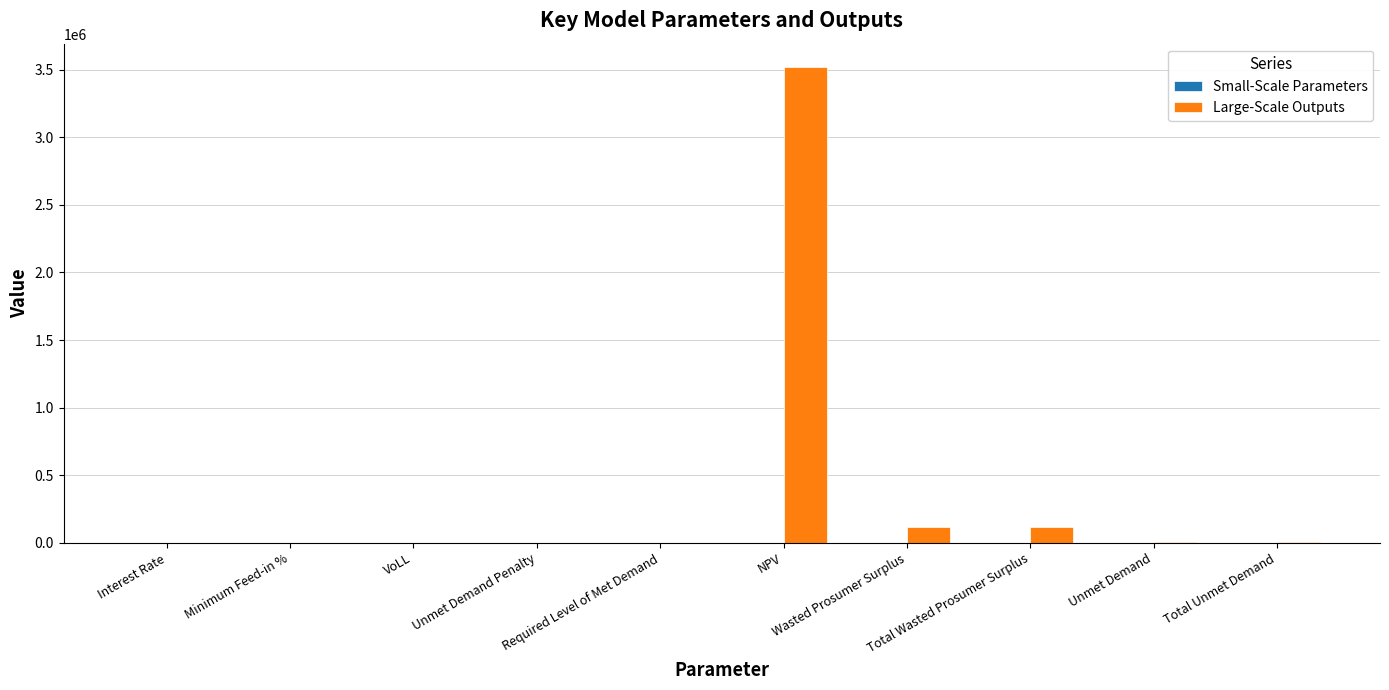

What is the maximum value for Large-Scale Outputs?

3515338.7